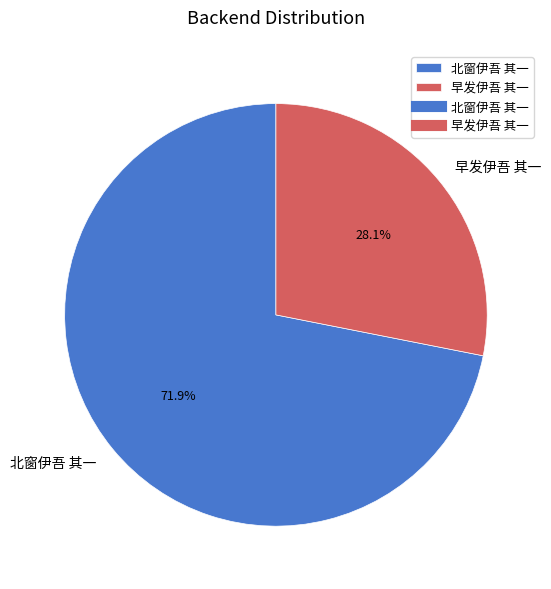

What is the total percentage of 北窗伊吾 其一 and 早发伊吾 其一?

100.0%